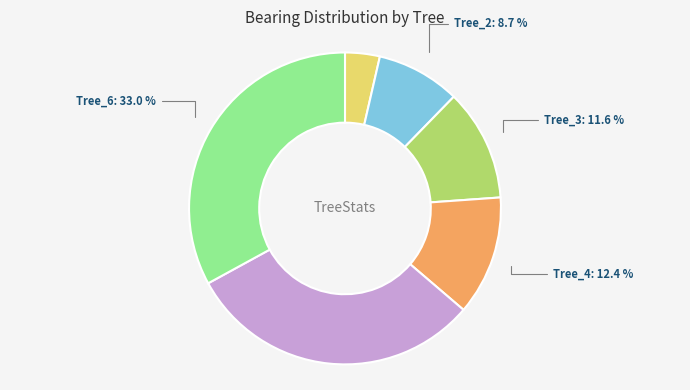

Is there a majority slice in this chart?

No